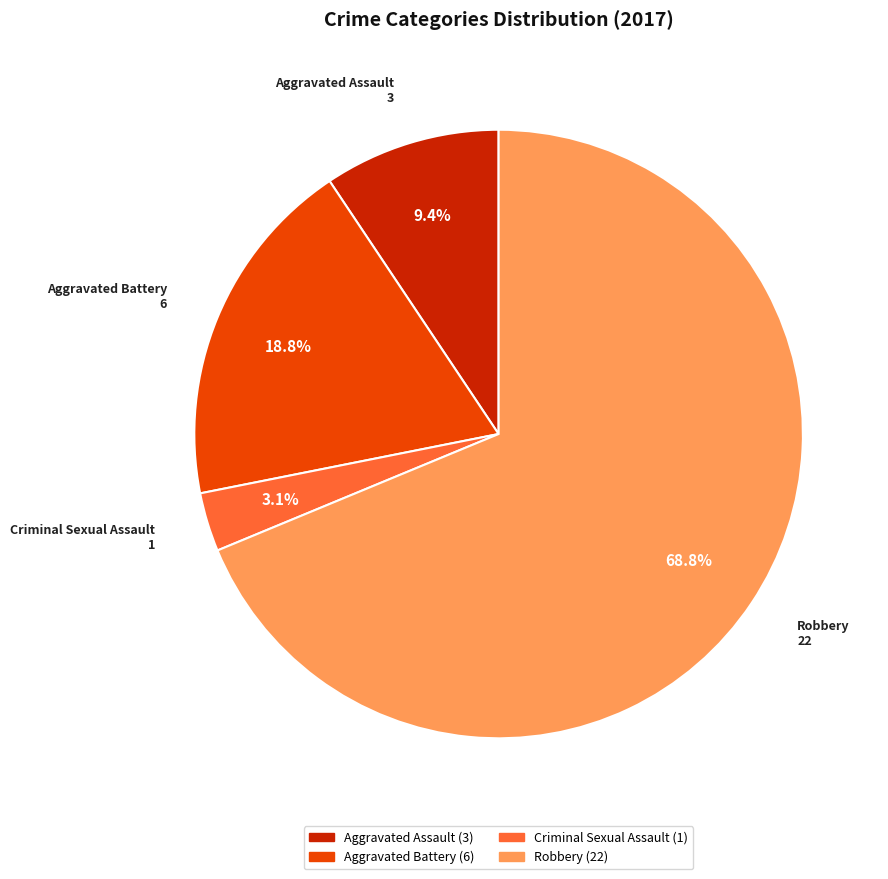

Does Aggravated Assault account for over 50% of the chart?

No